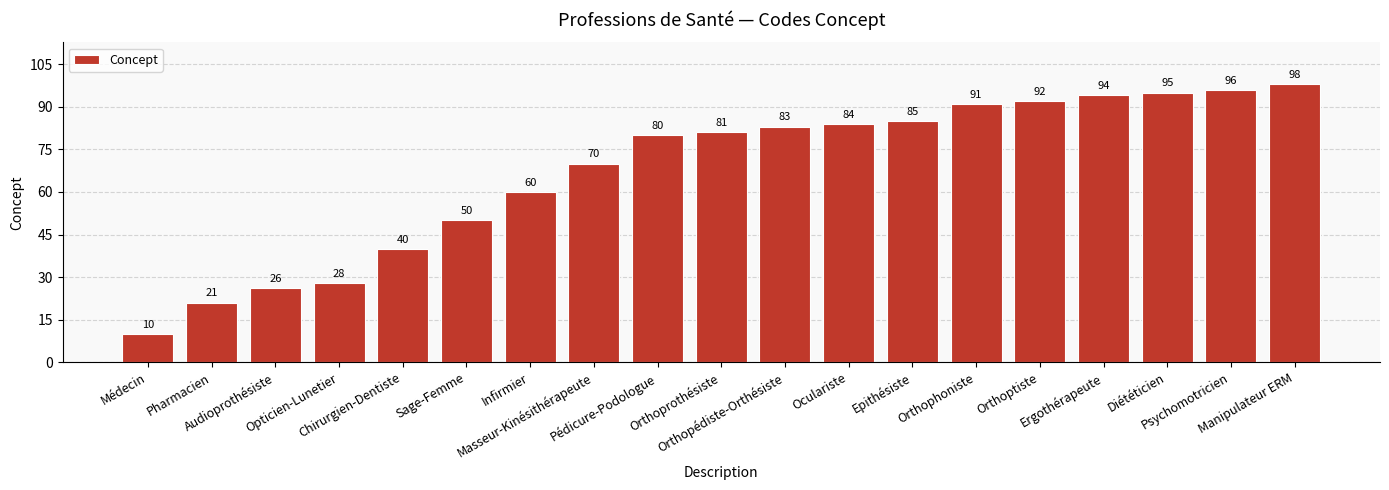

True or false: the data shows 94 at Ergothérapeute.

True